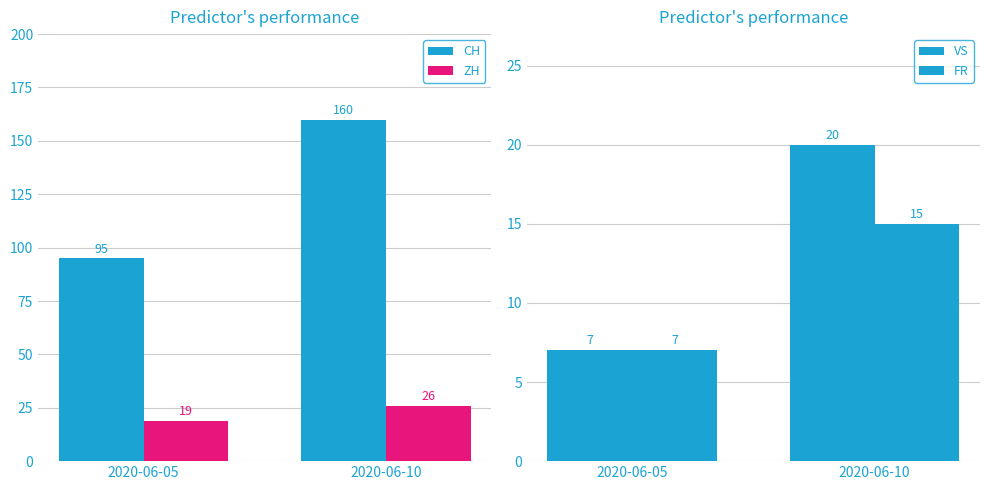

What is the value of the ZH bar at the 2nd from the left?

26